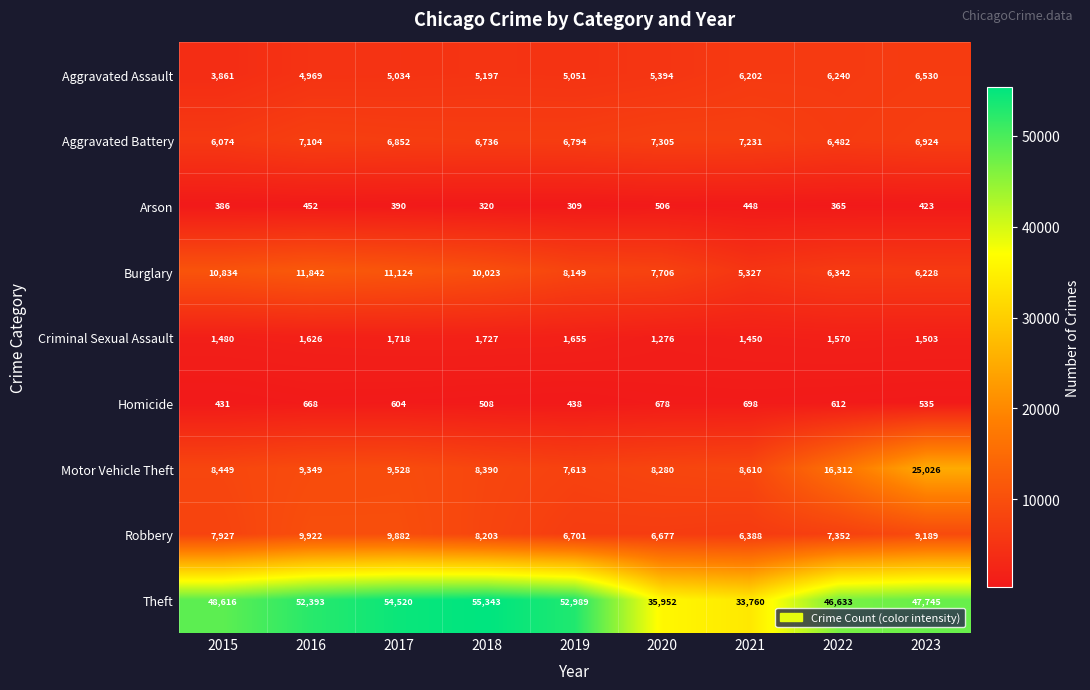

Where does the Criminal Sexual Assault series first go above 1570?

2016